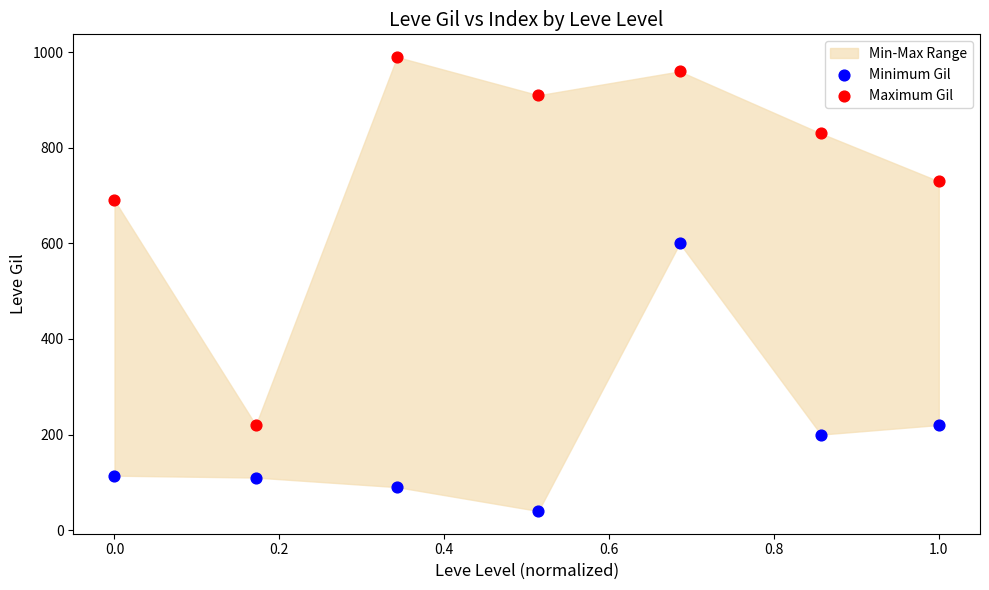

Across all series, what Y value is closest to 515?

600